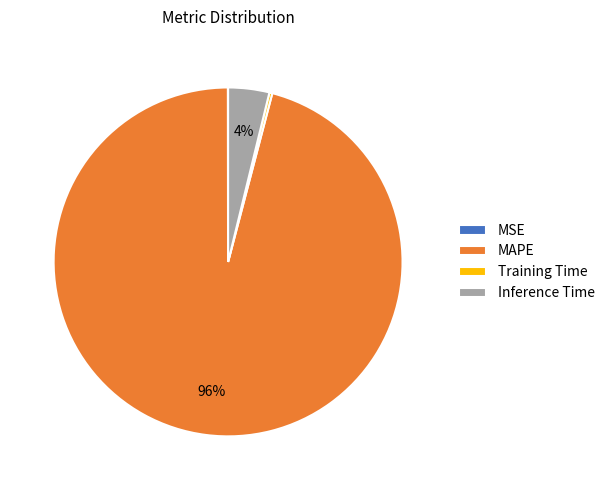

Is there a majority slice in this chart?

Yes